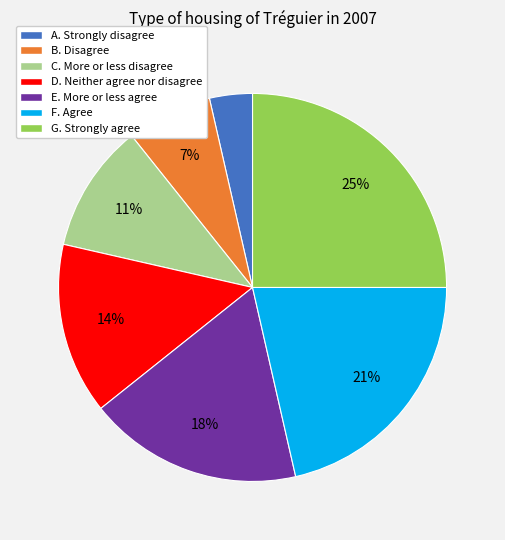

The D. Neither agree nor disagree slice represents 14% of the pie. True or false?

True